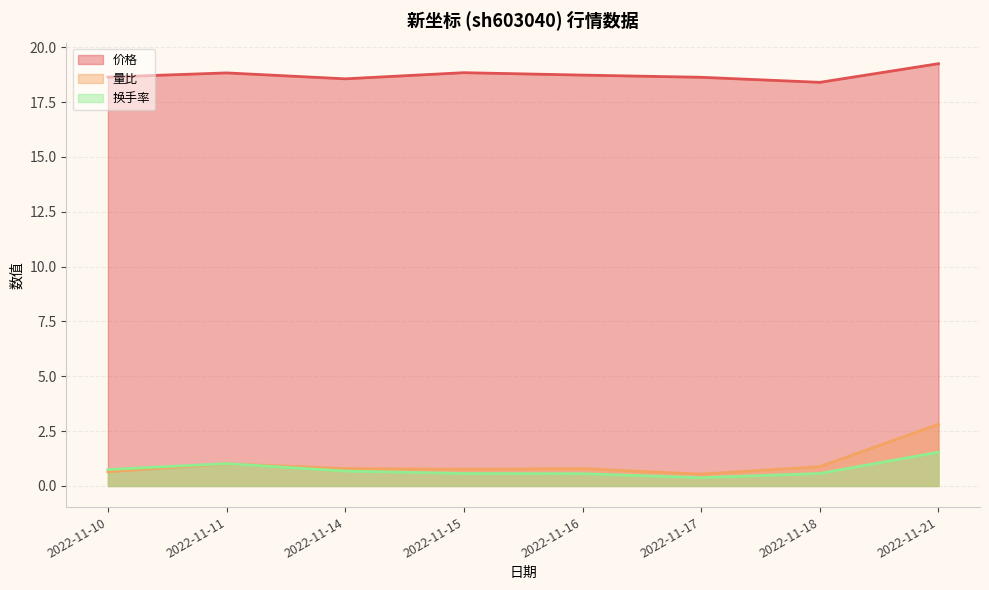

How many lines are shown in the chart?

3